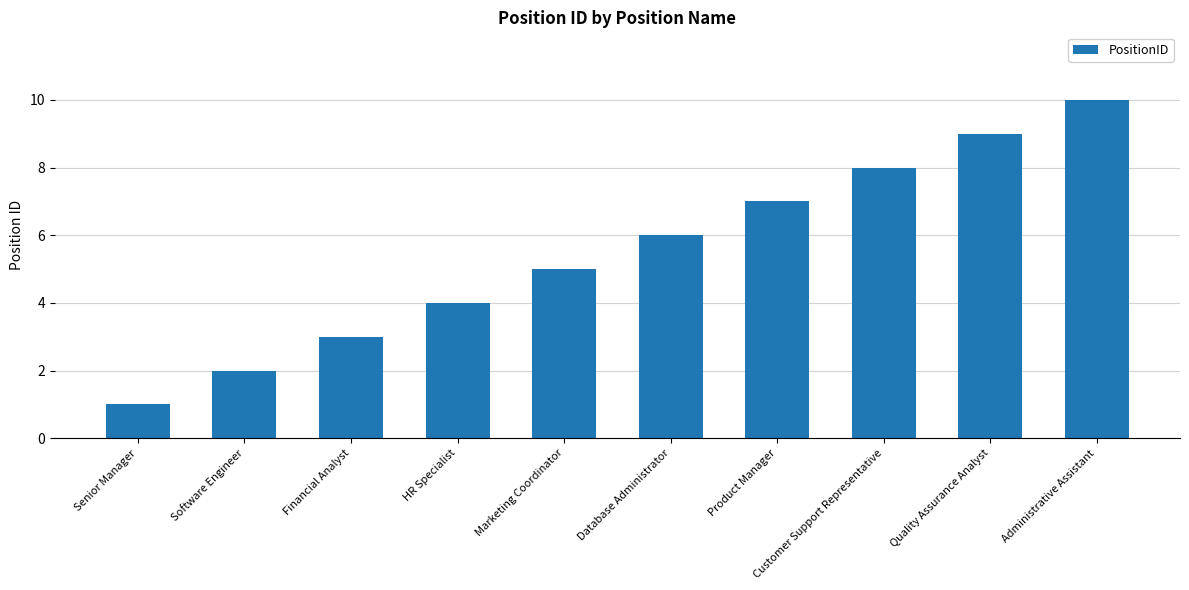

What is the minimum value shown in the chart?

1